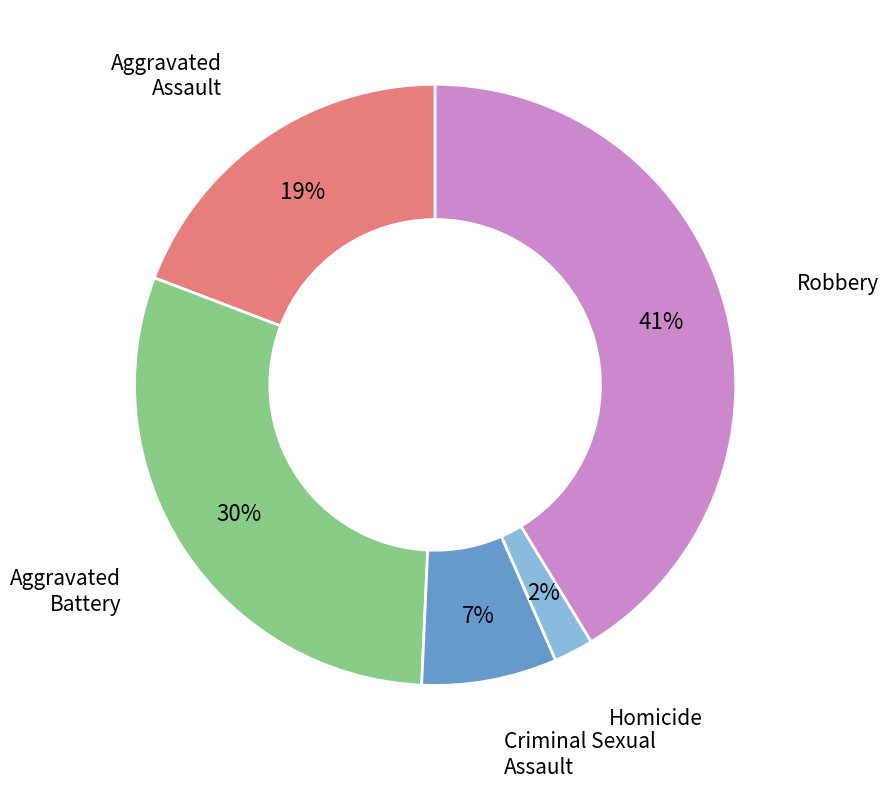

To the nearest percent, what percentage of the pie is Robbery?

41%